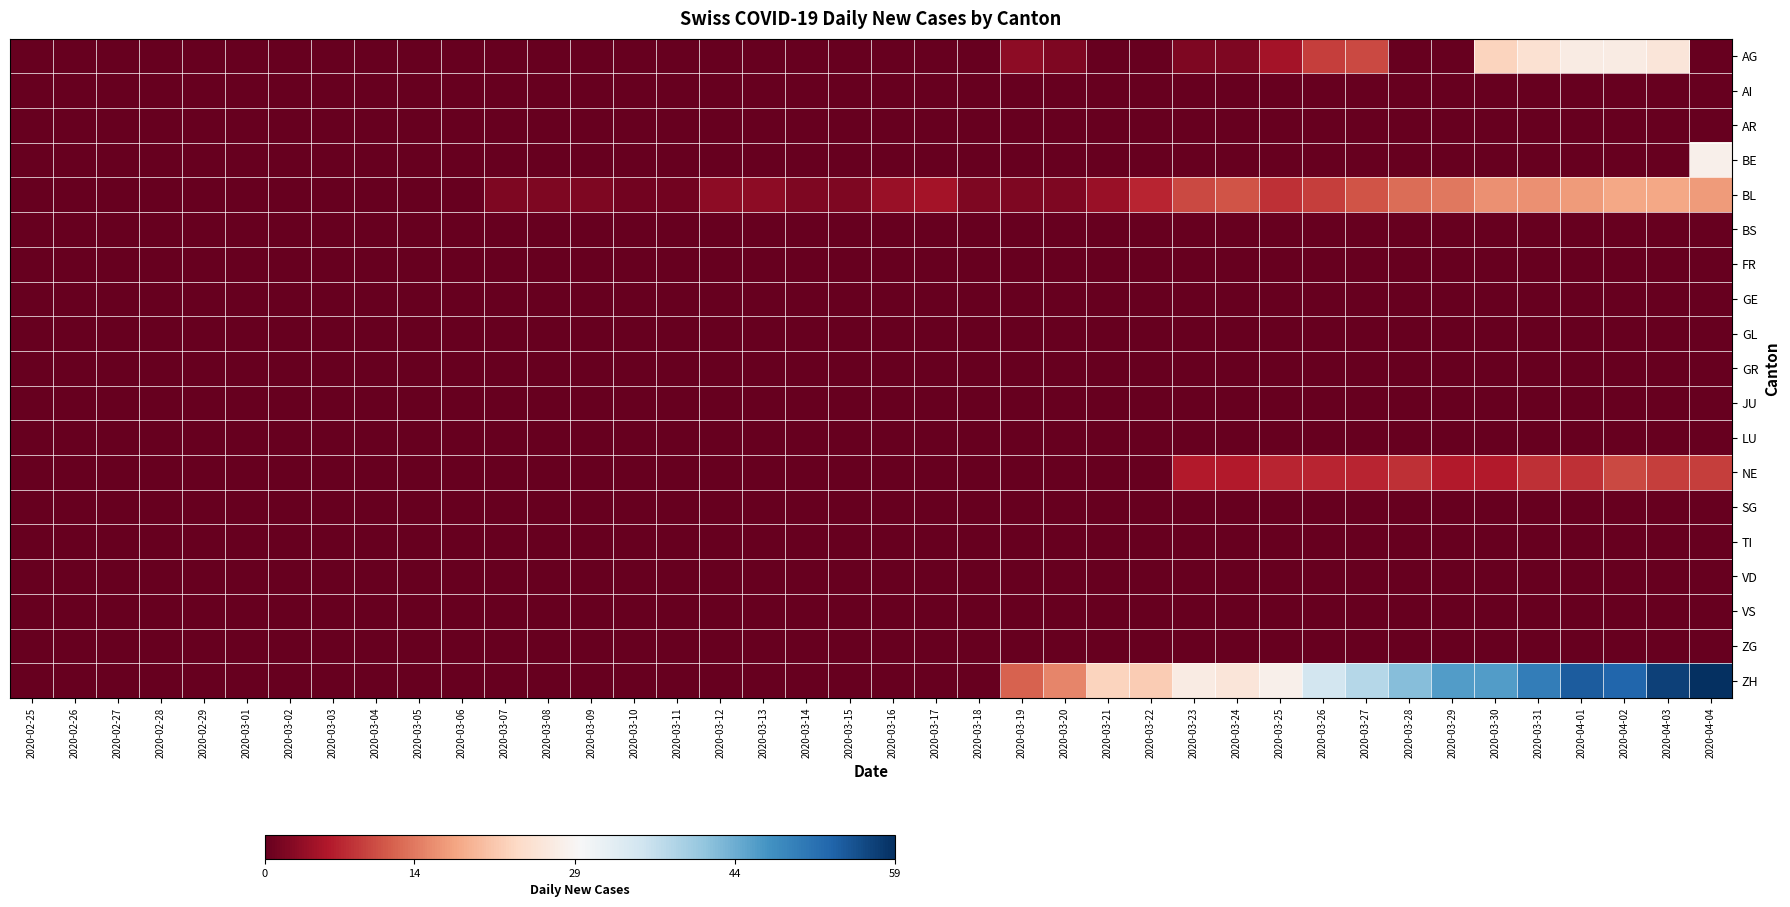

What is the total value across all series at 2020-03-24?

45